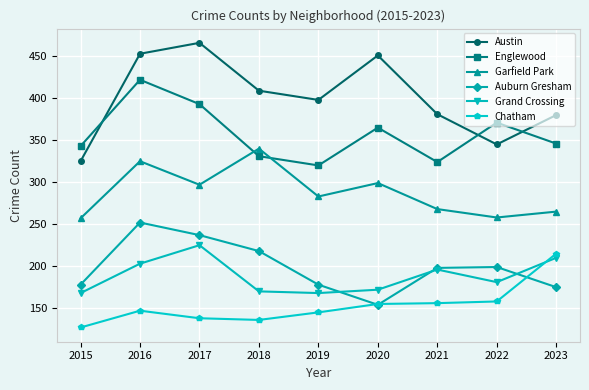

How many distinct data groups are displayed?

6